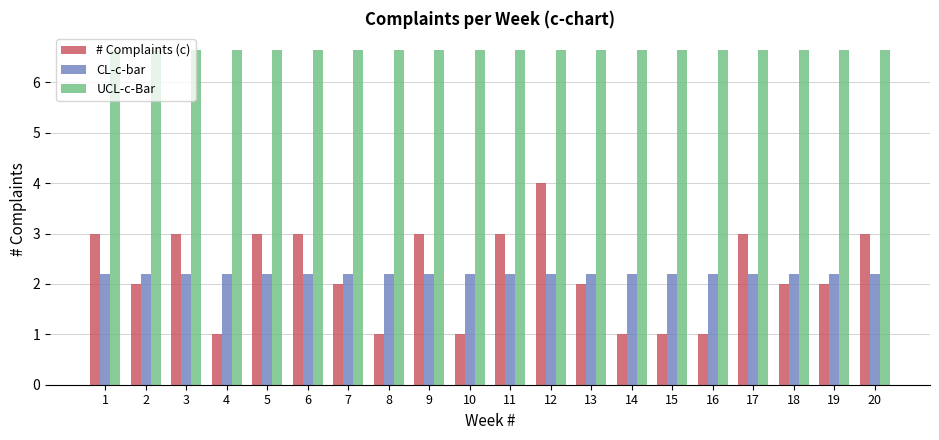

Reading right to left, what are all the values shown in this chart?

# Complaints (c): 20=3.0	19=2.0	18=2.0	17=3.0	16=1.0	15=1.0	14=1.0	13=2.0	12=4.0	11=3.0	10=1.0	9=3.0	8=1.0	7=2.0	6=3.0	5=3.0	4=1.0	3=3.0	2=2.0	1=3.0
CL-c-bar: 20=2.2	19=2.2	18=2.2	17=2.2	16=2.2	15=2.2	14=2.2	13=2.2	12=2.2	11=2.2	10=2.2	9=2.2	8=2.2	7=2.2	6=2.2	5=2.2	4=2.2	3=2.2	2=2.2	1=2.2
UCL-c-Bar: 20=6.7	19=6.7	18=6.7	17=6.7	16=6.7	15=6.7	14=6.7	13=6.7	12=6.7	11=6.7	10=6.7	9=6.7	8=6.7	7=6.7	6=6.7	5=6.7	4=6.7	3=6.7	2=6.7	1=6.7